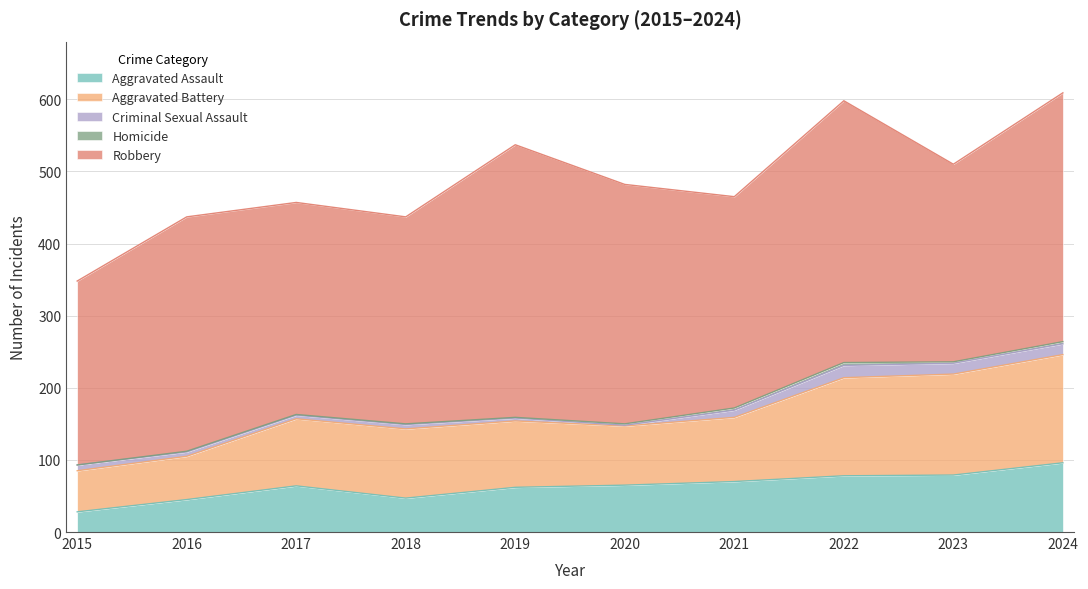

The value of Robbery at 2024 is 345. True or false?

True